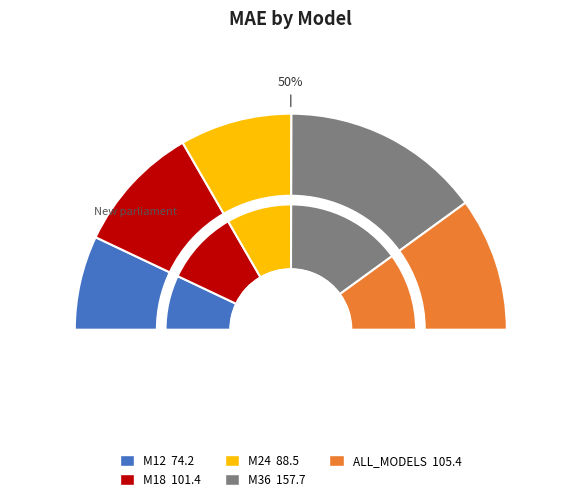

Combined, what portion of the pie is M18 and ALL_MODELS?

39.2%